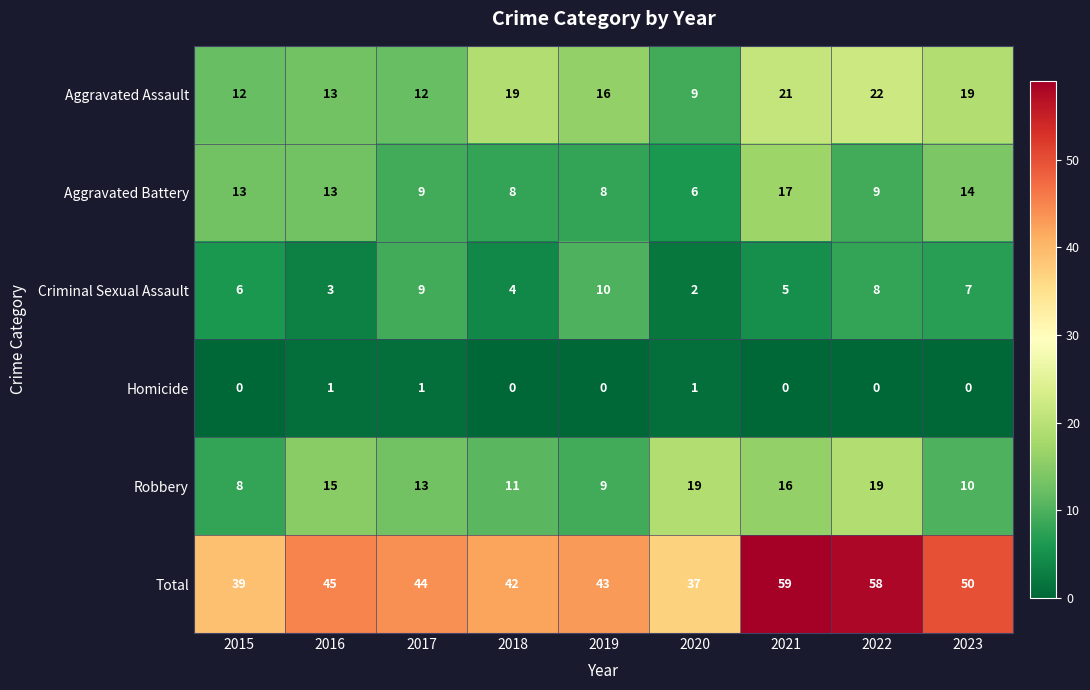

What is the difference between the second highest and minimum values in the Robbery series?

11